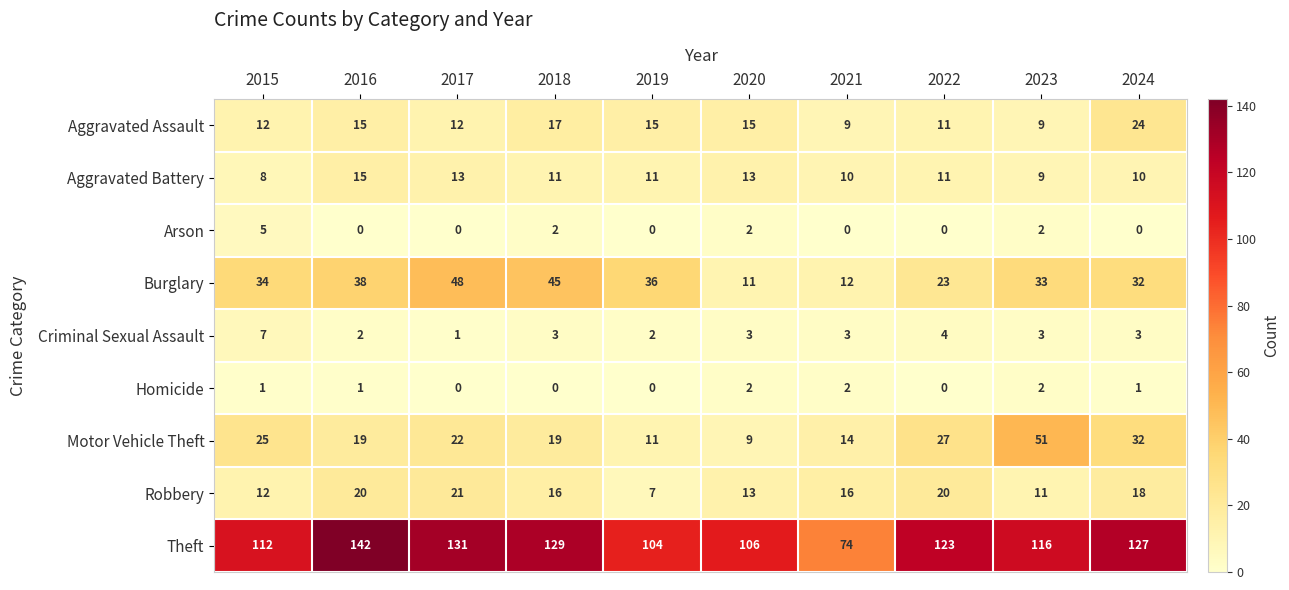

What is the approximate value of Arson at 2015?

5